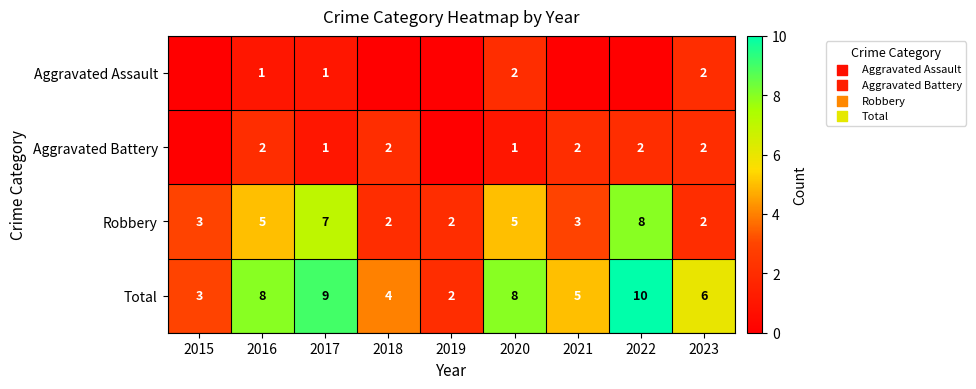

What is the lowest value of the Robbery series?

2